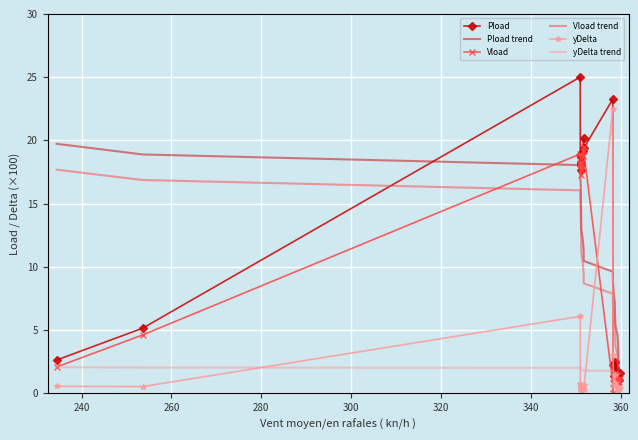

What is the average value of the Vload series?

8.7